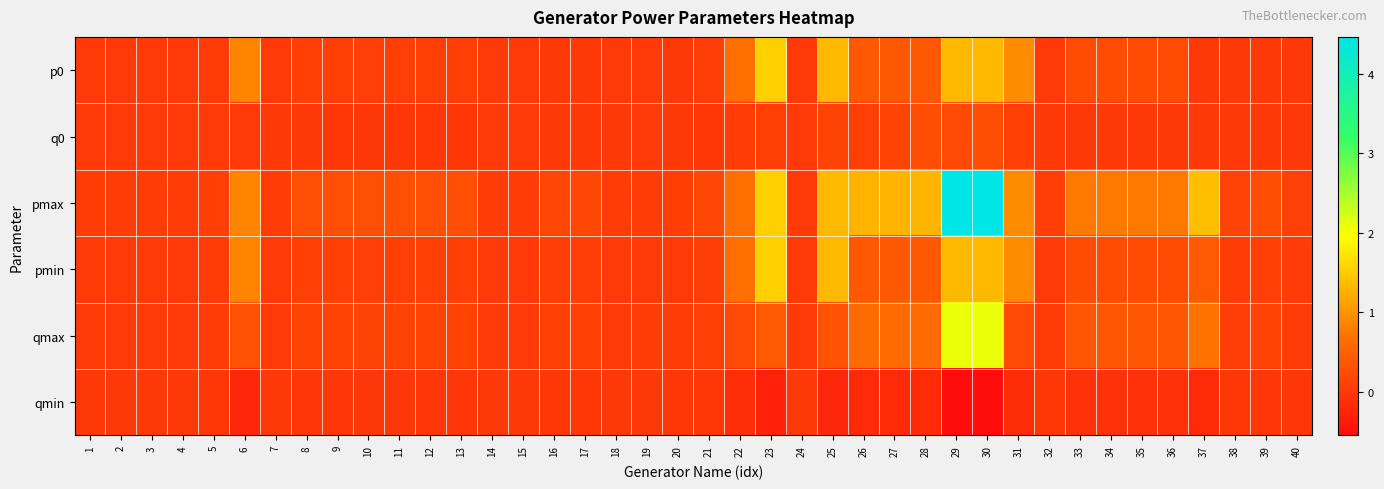

Which series has the widest spread of values?

pmax